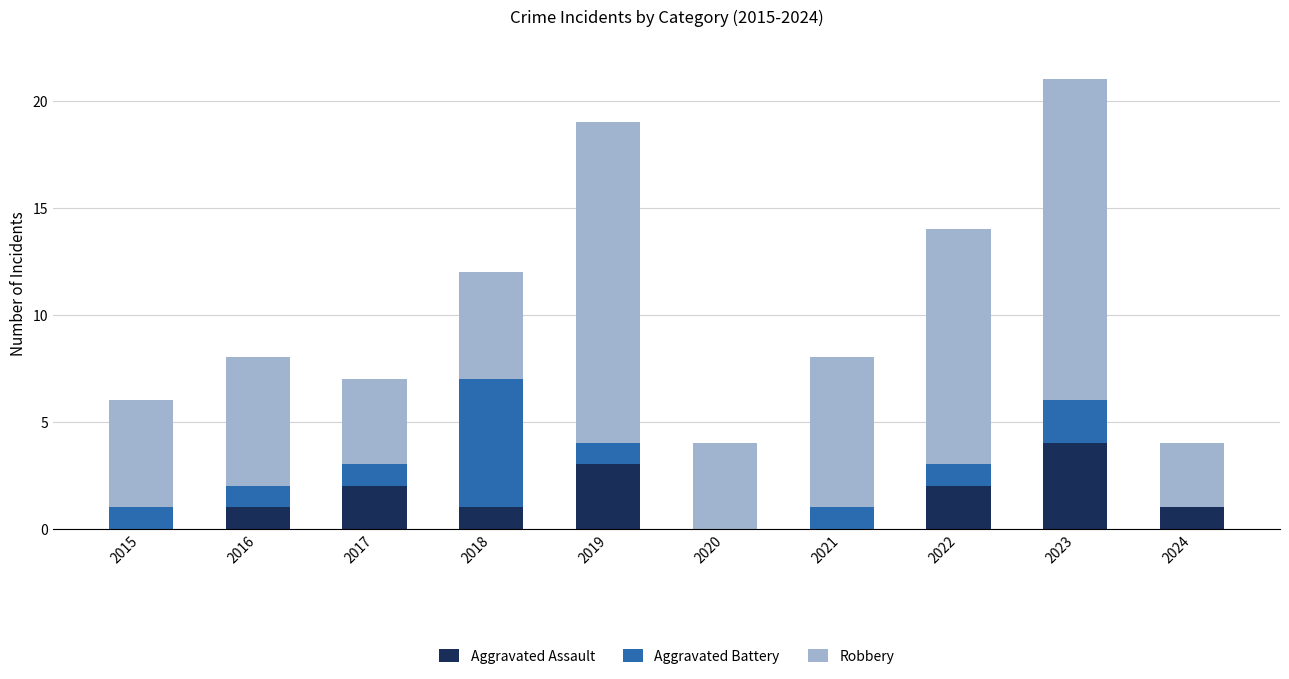

The Aggravated Assault series shows 1 at 2024. True or false?

True